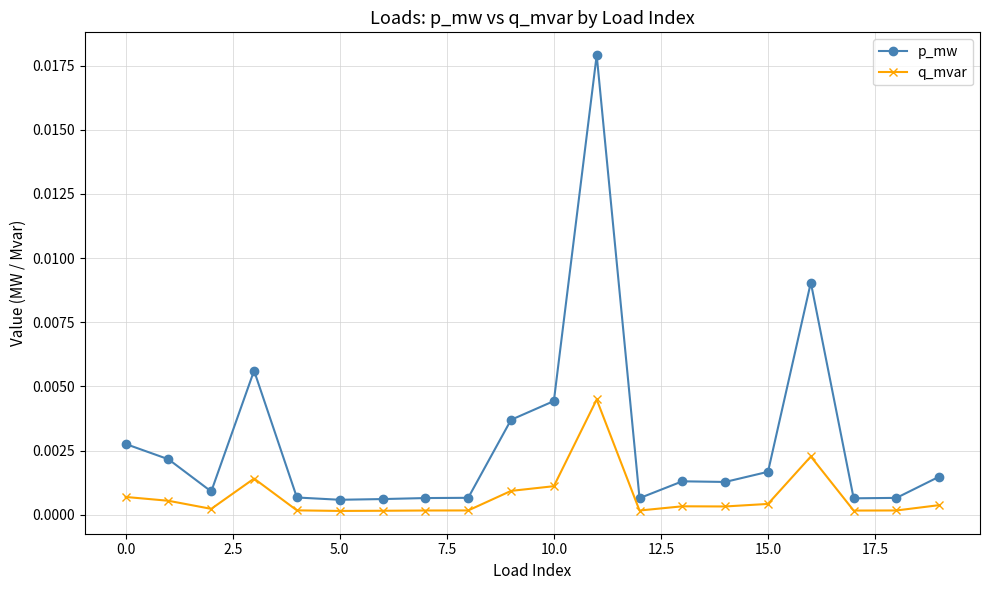

Which series has the widest spread of values?

p_mw